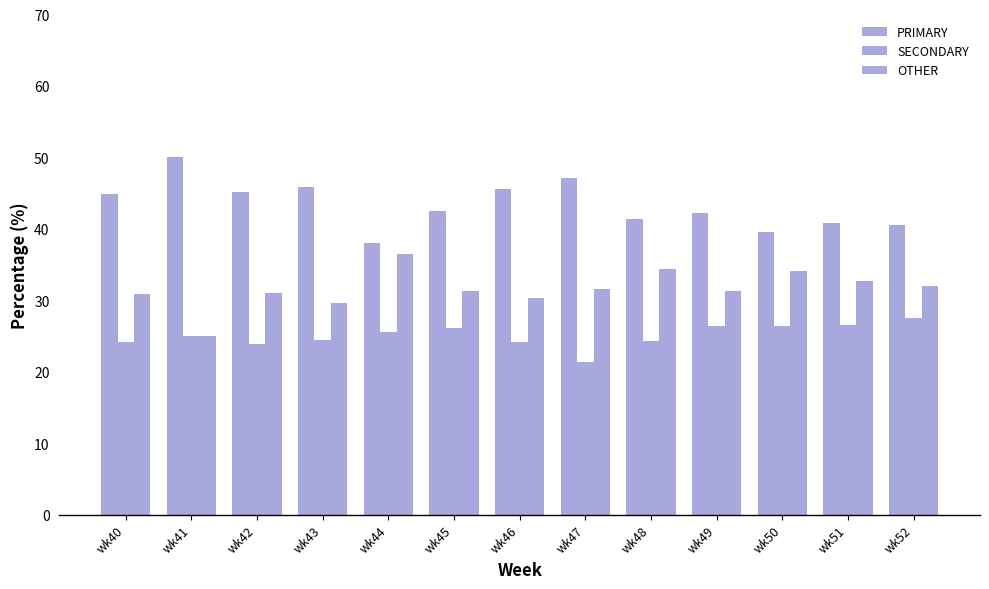

Reading left to right, extract all data points from this chart.

PRIMARY: wk40=44.9	wk41=50.0	wk42=45.2	wk43=45.8	wk44=38.0	wk45=42.5	wk46=45.5	wk47=47.1	wk48=41.4	wk49=42.2	wk50=39.5	wk51=40.8	wk52=40.5
SECONDARY: wk40=24.2	wk41=25.0	wk42=23.9	wk43=24.5	wk44=25.6	wk45=26.2	wk46=24.1	wk47=21.4	wk48=24.2	wk49=26.4	wk50=26.4	wk51=26.5	wk52=27.5
OTHER: wk40=30.9	wk41=25.0	wk42=31.0	wk43=29.7	wk44=36.4	wk45=31.4	wk46=30.4	wk47=31.5	wk48=34.3	wk49=31.3	wk50=34.1	wk51=32.7	wk52=31.9